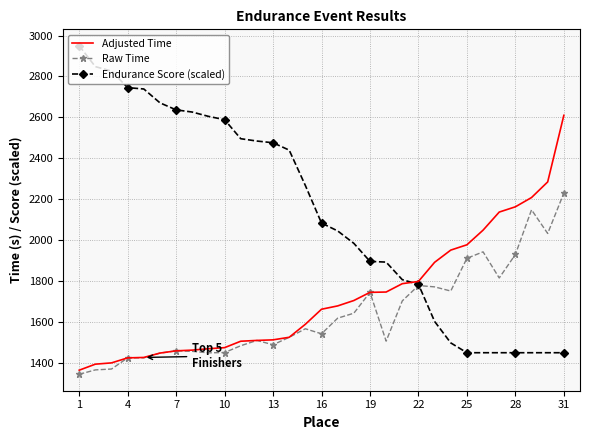

List the series in order of their overall mean, lowest first.

Raw Time, Adjusted Time, Endurance Score (scaled)